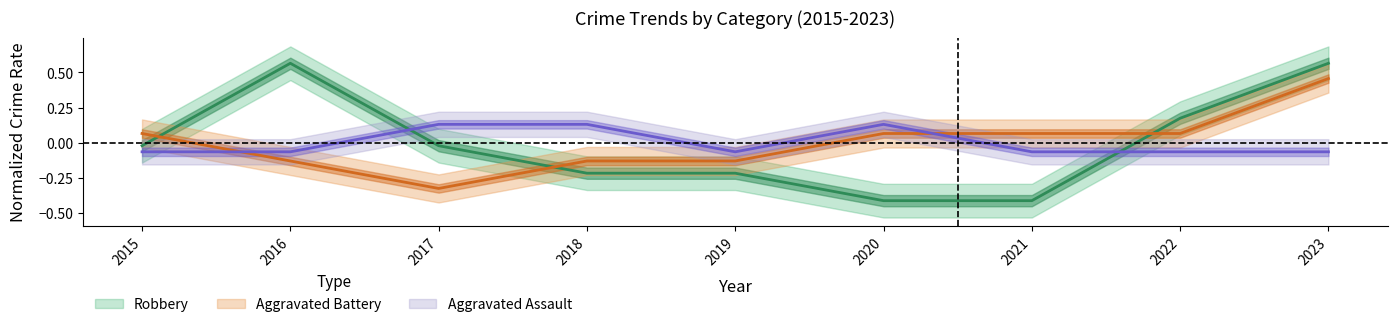

Reading left to right, transcribe all the data shown in this chart.

Aggravated Assault: 2015=-0.1	2016=-0.1	2017=0.1	2018=0.1	2019=-0.1	2020=0.1	2021=-0.1	2022=-0.1	2023=-0.1
Aggravated Battery: 2015=0.1	2016=-0.1	2017=-0.3	2018=-0.1	2019=-0.1	2020=0.1	2021=0.1	2022=0.1	2023=0.5
Robbery: 2015=-0.0	2016=0.6	2017=-0.0	2018=-0.2	2019=-0.2	2020=-0.4	2021=-0.4	2022=0.2	2023=0.6